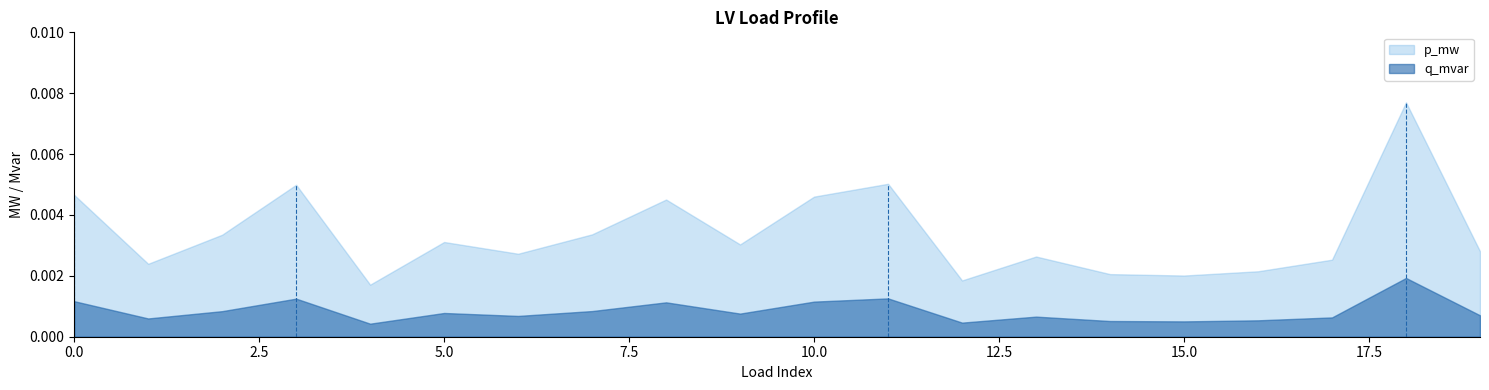

Which series has the largest total across all categories?

p_mw